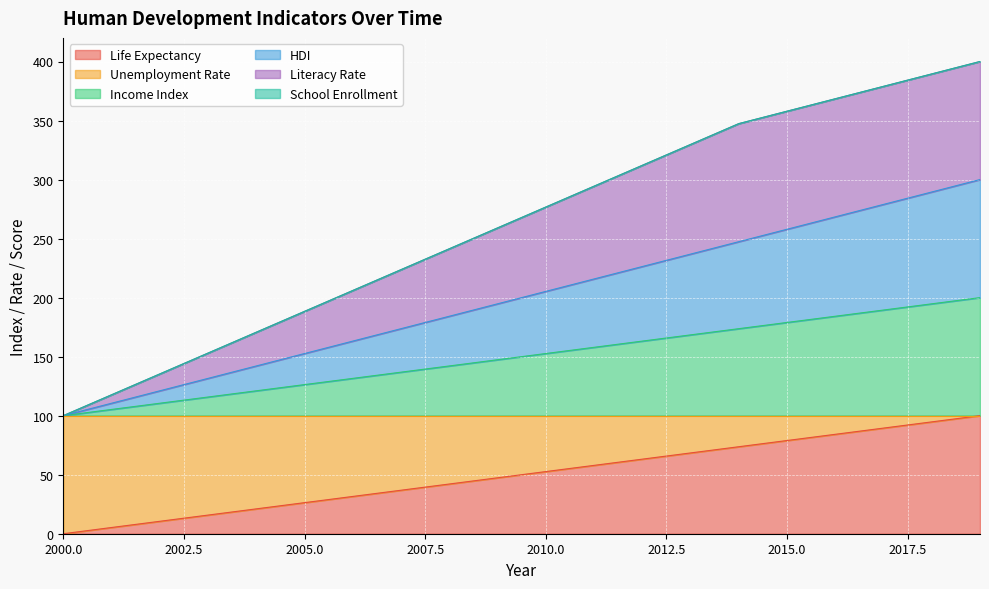

True or false: Income Index and HDI cross at least once.

False